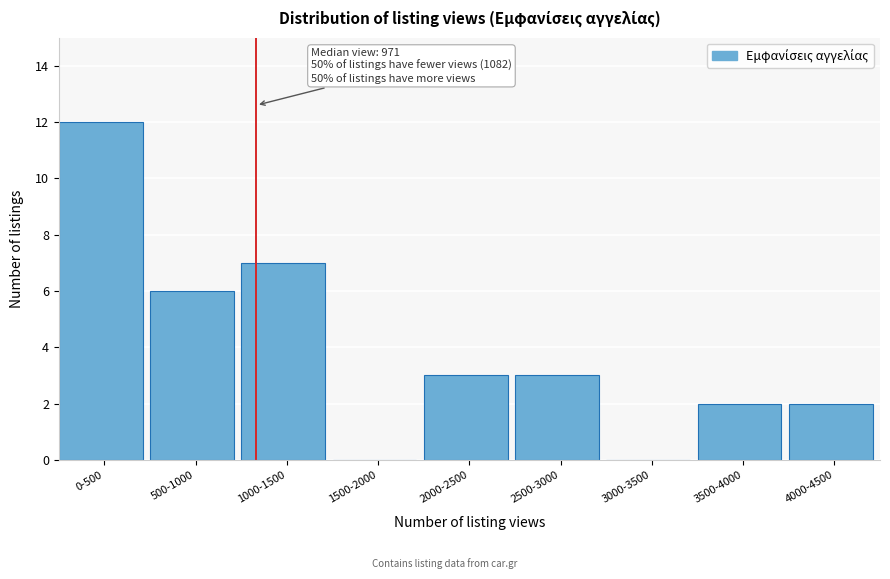

Reading right to left, transcribe all the data shown in this chart.

4000-4500=2	3500-4000=2	3000-3500=0	2500-3000=3	2000-2500=3	1500-2000=0	1000-1500=7	500-1000=6	0-500=12